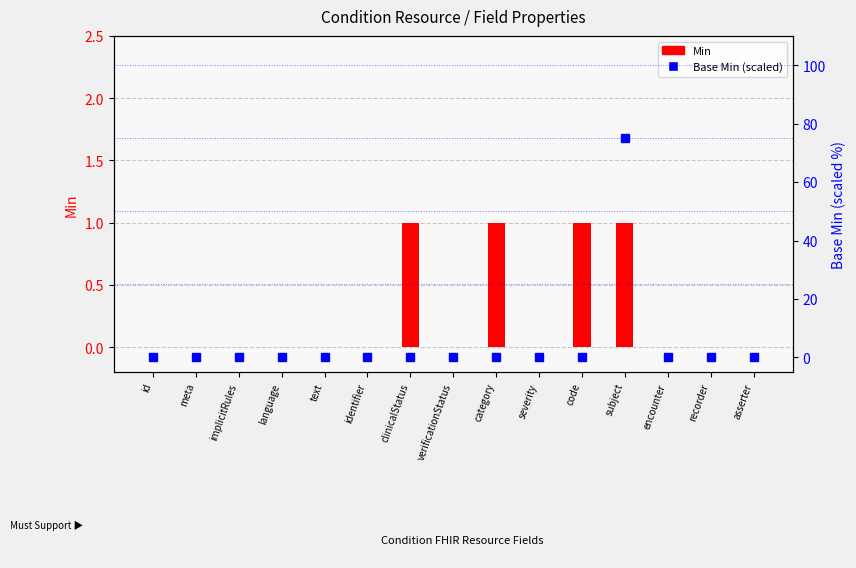

Reading left to right, extract all data points from this chart.

Min: 0	0	0	0	0	0	1	0	1	0	1	1	0	0	0
Base Min: 0	0	0	0	0	0	0	0	0	0	0	75	0	0	0